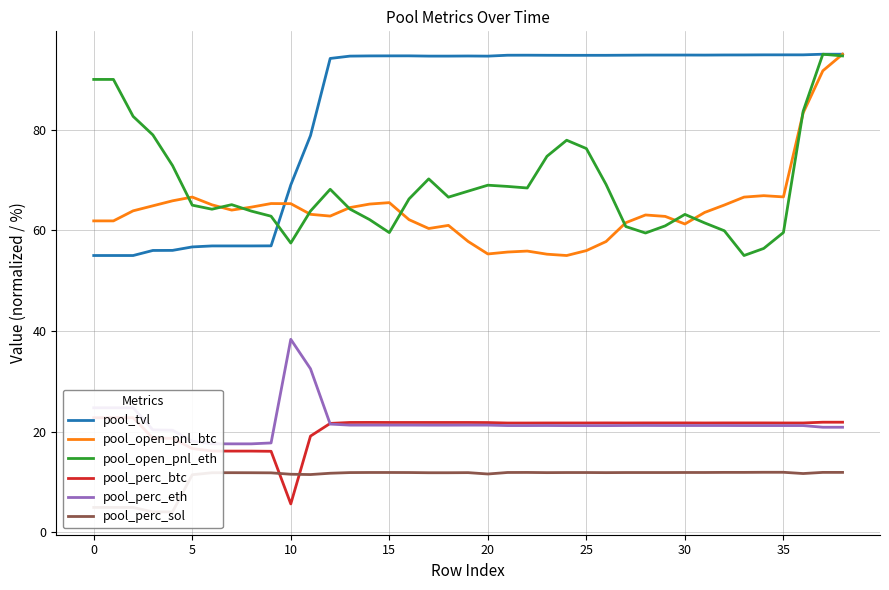

Is it true that pool_perc_sol equals 11.9 at 37?

True